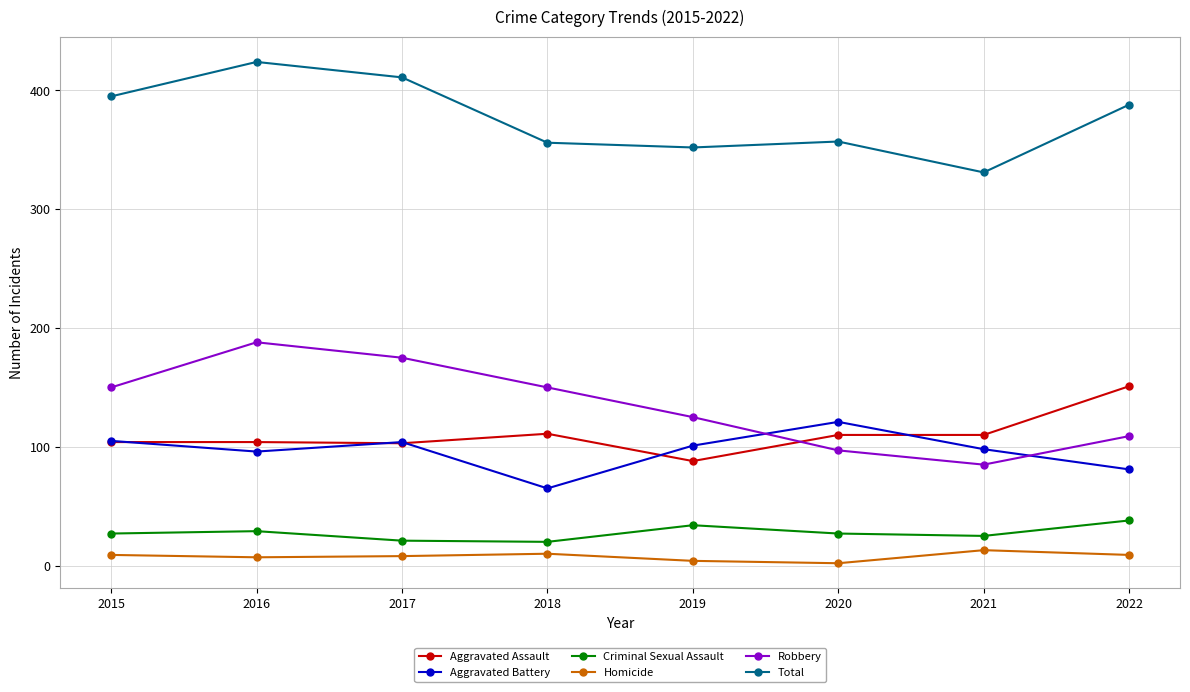

Is this an area chart (filled region under the line)?

No